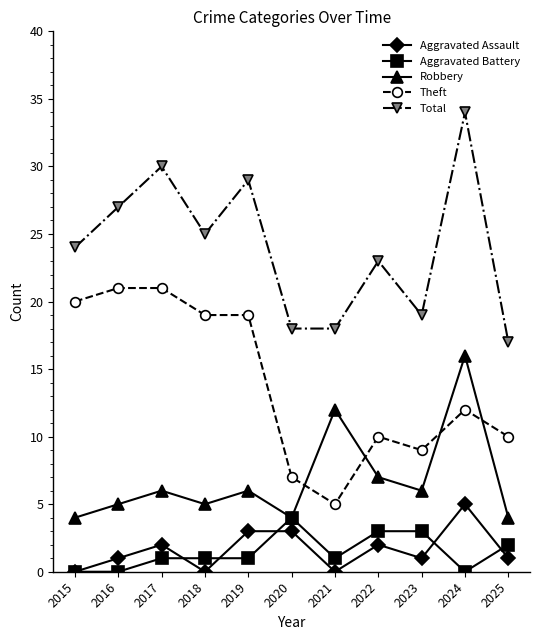

Which series has the widest spread of values?

Total